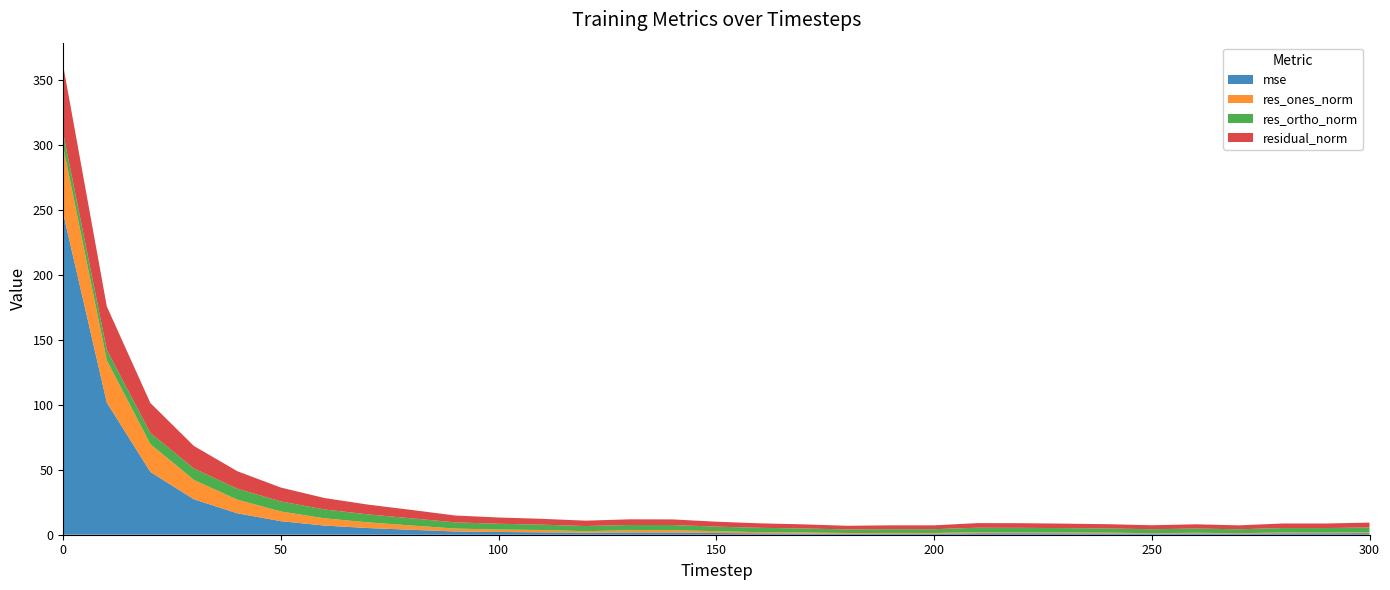

Reading left to right, transcribe all the data shown in this chart.

mse: 0=247.1	10=101.7	20=48.4	30=27.3	40=16.5	50=10.4	60=7.0	70=5.2	80=3.8	90=2.5	100=2.1	110=1.8	120=1.6	130=1.7	140=1.7	150=1.3	160=1.1	170=0.9	180=0.7	190=0.8	200=0.8	210=1.1	220=1.2	230=1.1	240=1.0	250=0.9	260=1.0	270=0.8	280=1.1	290=1.1	300=1.2
res_ones_norm: 0=51.1	10=32.5	20=21.4	30=14.9	40=10.5	50=7.5	60=5.6	70=4.4	80=3.3	90=2.2	100=1.8	110=1.8	120=1.2	130=1.8	140=1.8	150=1.4	160=0.9	170=0.8	180=0.6	190=0.6	200=0.5	210=0.8	220=0.6	230=0.6	240=0.6	250=0.3	260=0.5	270=0.3	280=0.6	290=0.5	300=0.8
res_ortho_norm: 0=10.4	10=8.1	20=8.6	30=8.8	40=8.4	50=7.7	60=6.8	70=6.1	80=5.5	90=4.8	100=4.5	110=4.1	120=4.0	130=4.0	140=3.9	150=3.5	160=3.3	170=3.1	180=2.7	190=2.9	200=2.9	210=3.5	220=3.5	230=3.4	240=3.2	250=3.1	260=3.2	270=3.0	280=3.4	290=3.5	300=3.6
residual_norm: 0=52.1	10=33.5	20=23.1	30=17.3	40=13.5	50=10.7	60=8.8	70=7.5	80=6.4	90=5.3	100=4.8	110=4.5	120=4.1	130=4.4	140=4.3	150=3.8	160=3.5	170=3.2	180=2.8	190=3.0	200=3.0	210=3.6	220=3.6	230=3.4	240=3.3	250=3.1	260=3.3	270=3.0	280=3.5	290=3.5	300=3.7